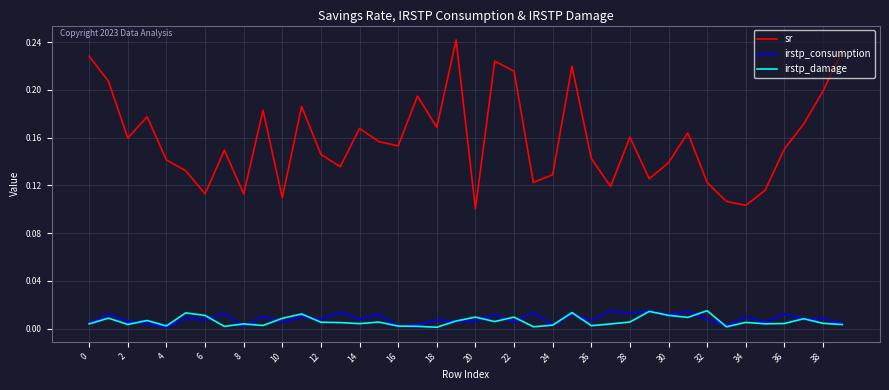

Which series has the largest total across all categories?

sr